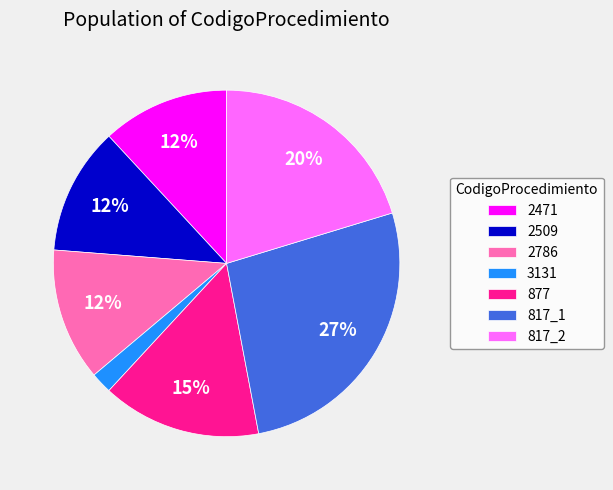

What percentage is the 3131 slice, to the nearest percent?

2%